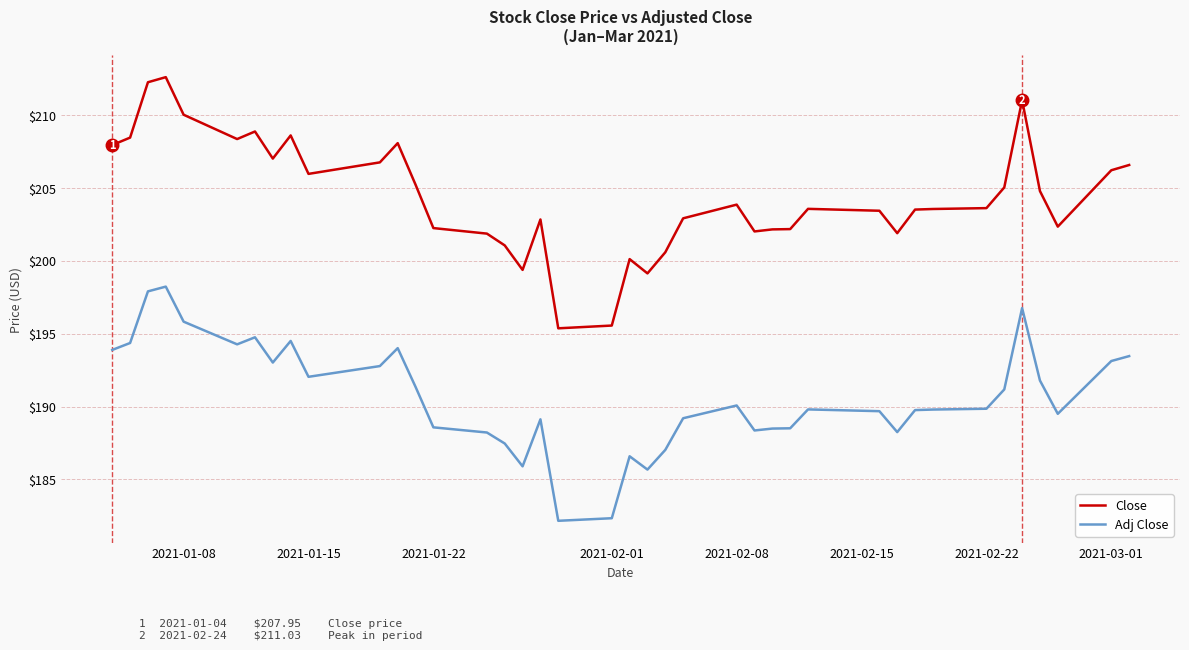

What is the difference between the maximum and minimum values in the Close series?

17.2